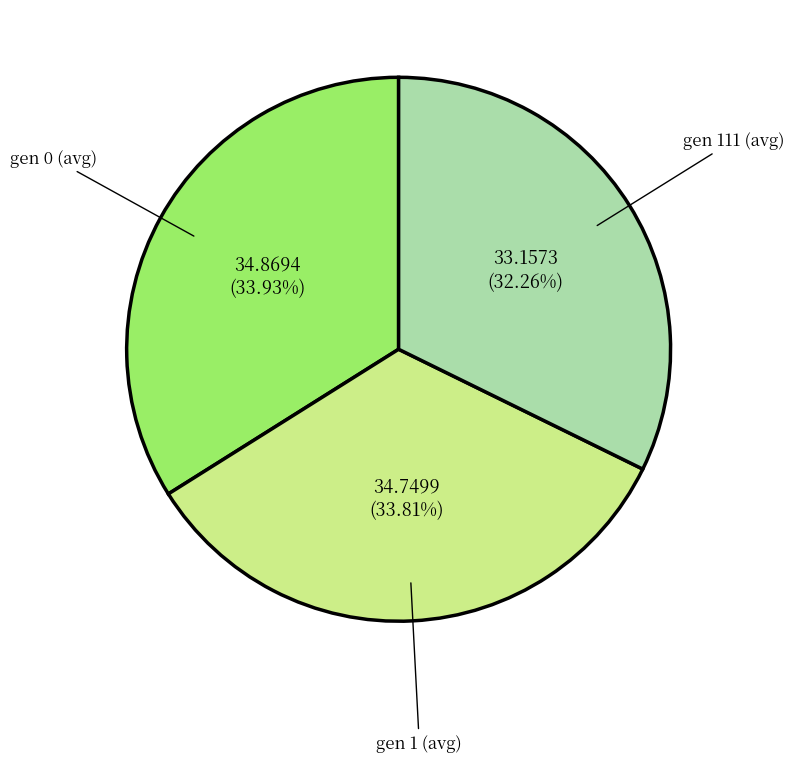

Is gen 0 (avg) the majority of the pie?

No